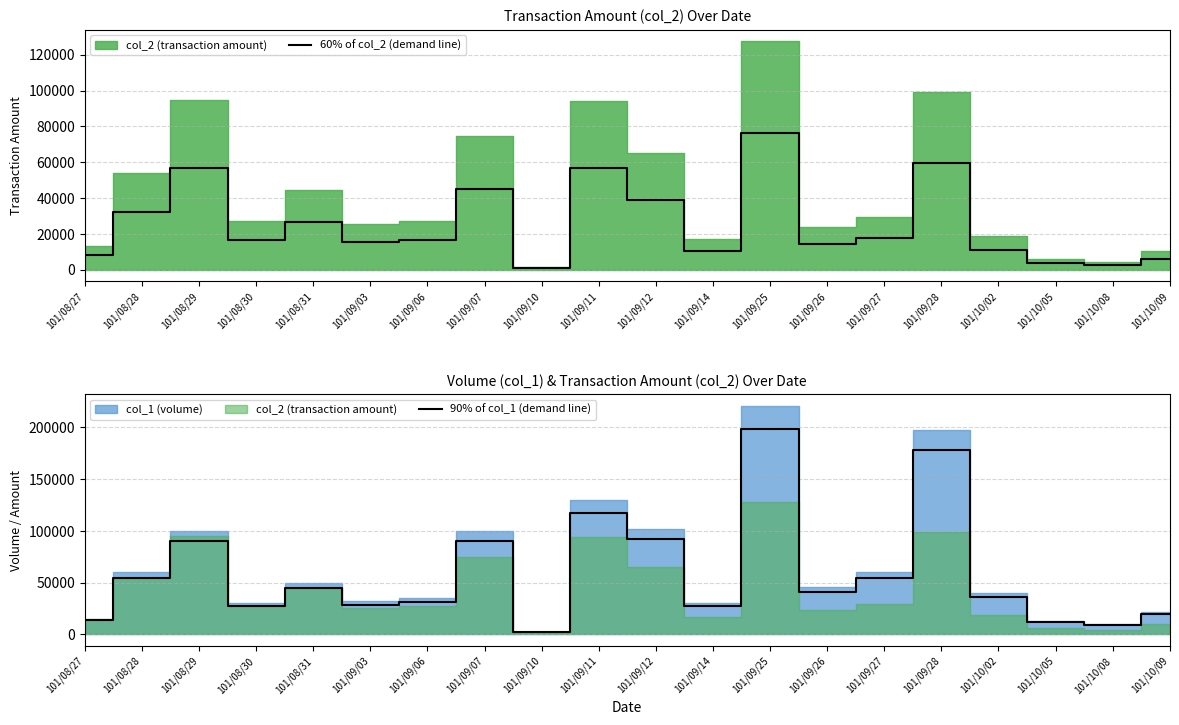

Reading right to left, what are all the values shown in this chart?

60% of col_2 (demand line): 6228	2760	3552	11280	59400	17760	14178	76530	10320	39036	56580	852	44880	16380	15462	26850	16470	56910	32430	8100
90% of col_1 (demand line): 19800	9000	11700	36000	178200	54000	41400	198900	27000	91800	117000	1800	90000	31500	28800	45000	27000	90000	54000	13500